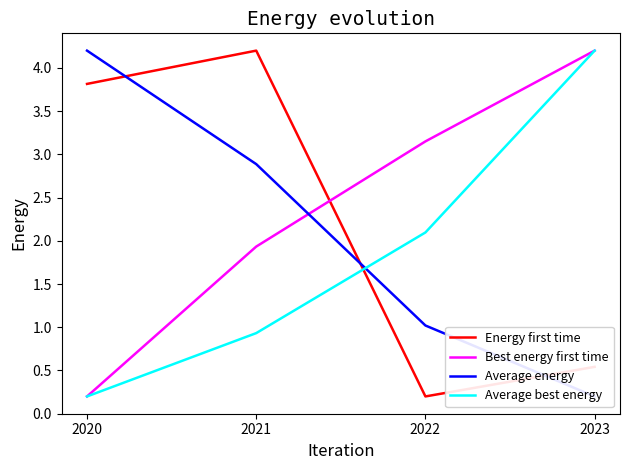

Does the chart display data point markers on the line(s)?

No